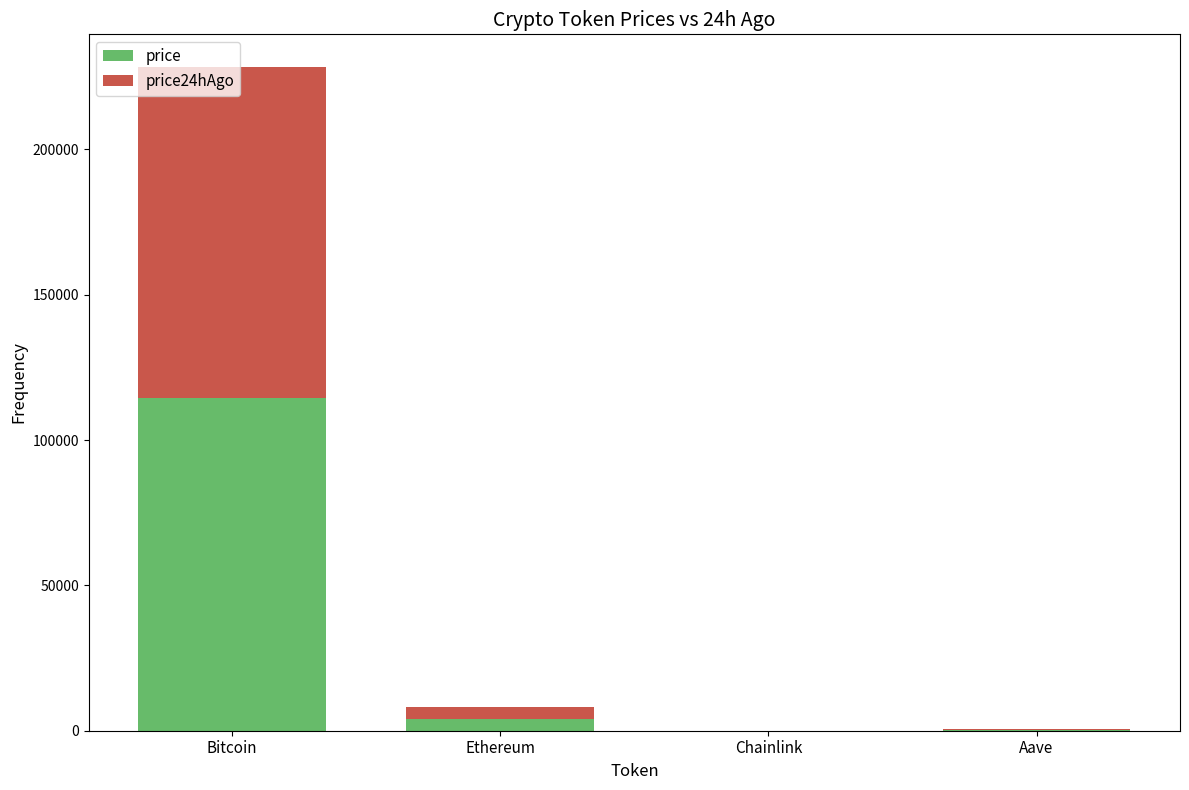

What is the maximum value for price?

114534.0